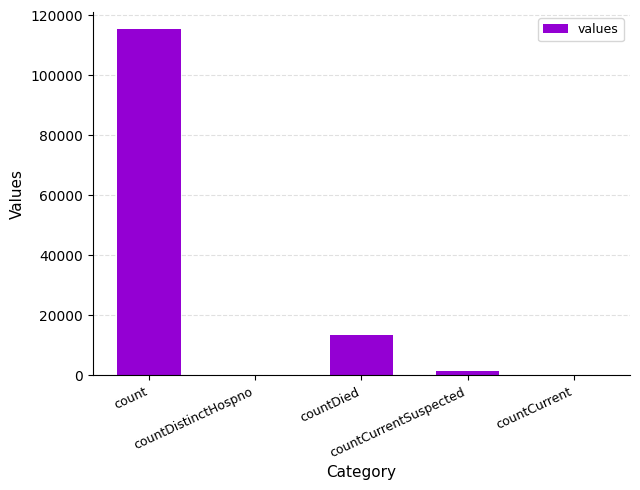

What is the sum of all values?

130105